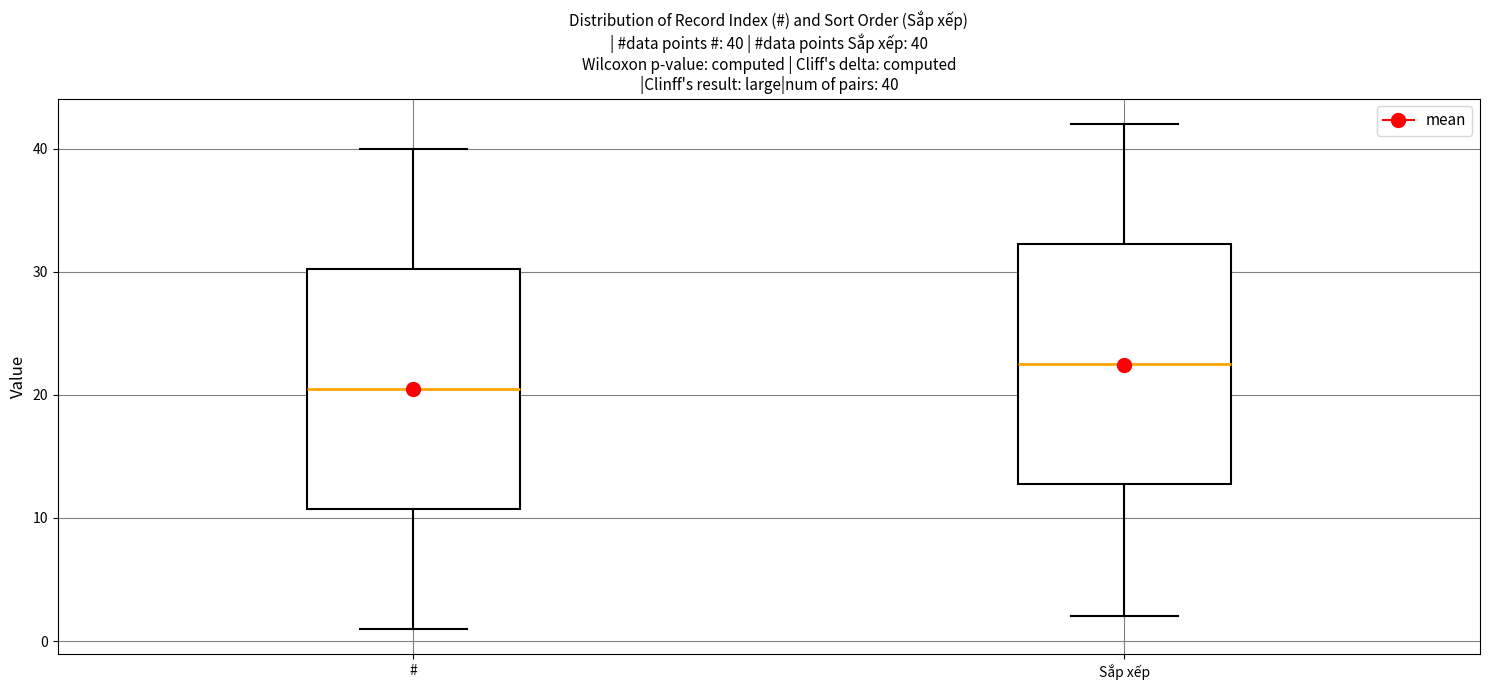

Which box's median line is the highest?

Sắp xếp